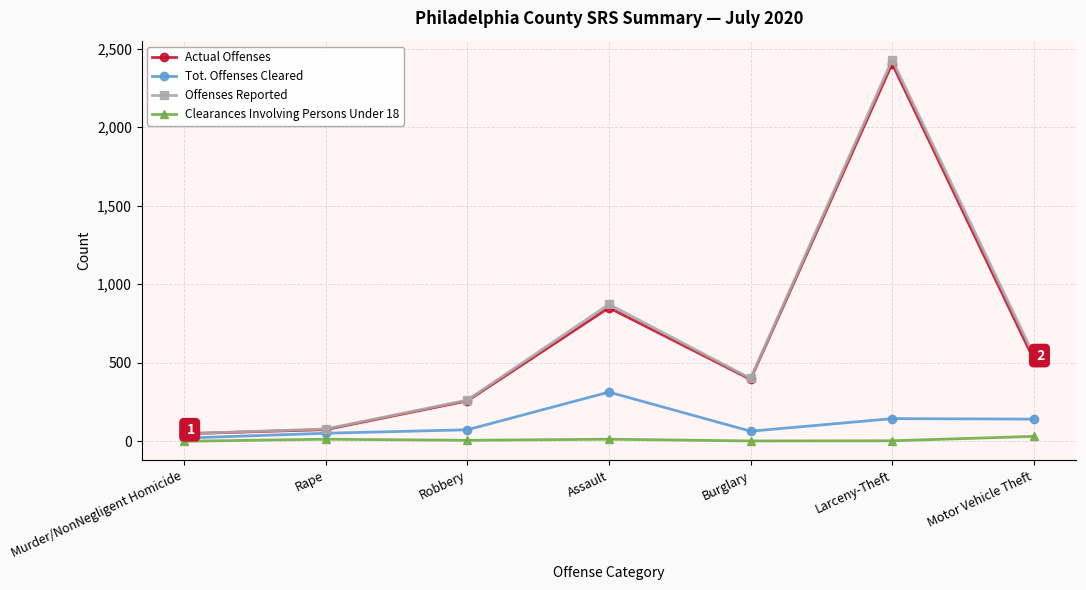

At which category is the sum across all series the highest?

Larceny-Theft